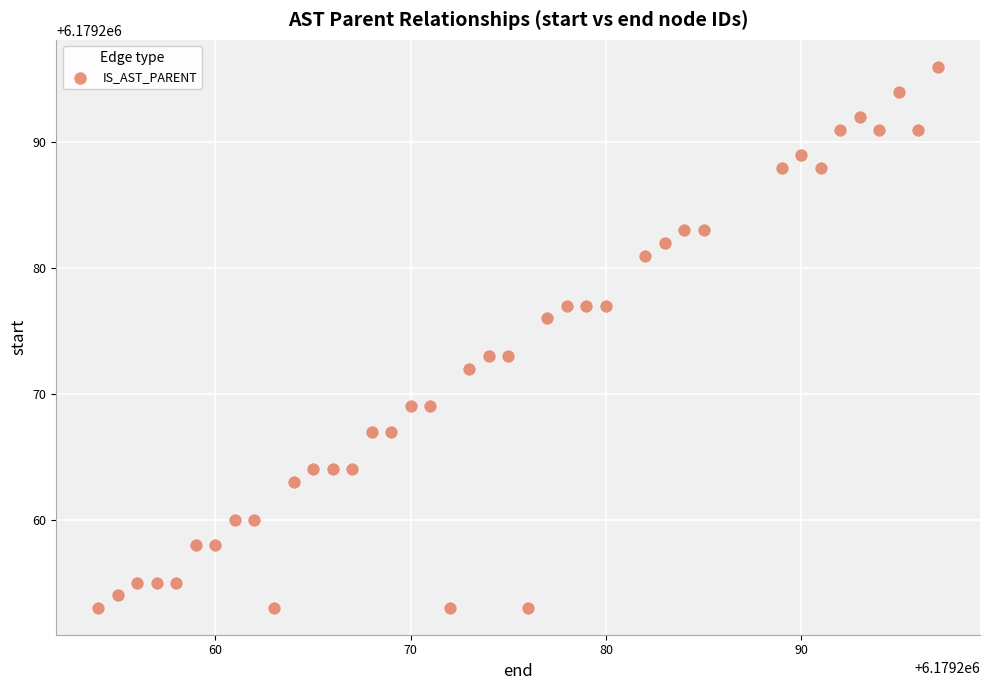

What is the range of Y values (max minus min)?

43